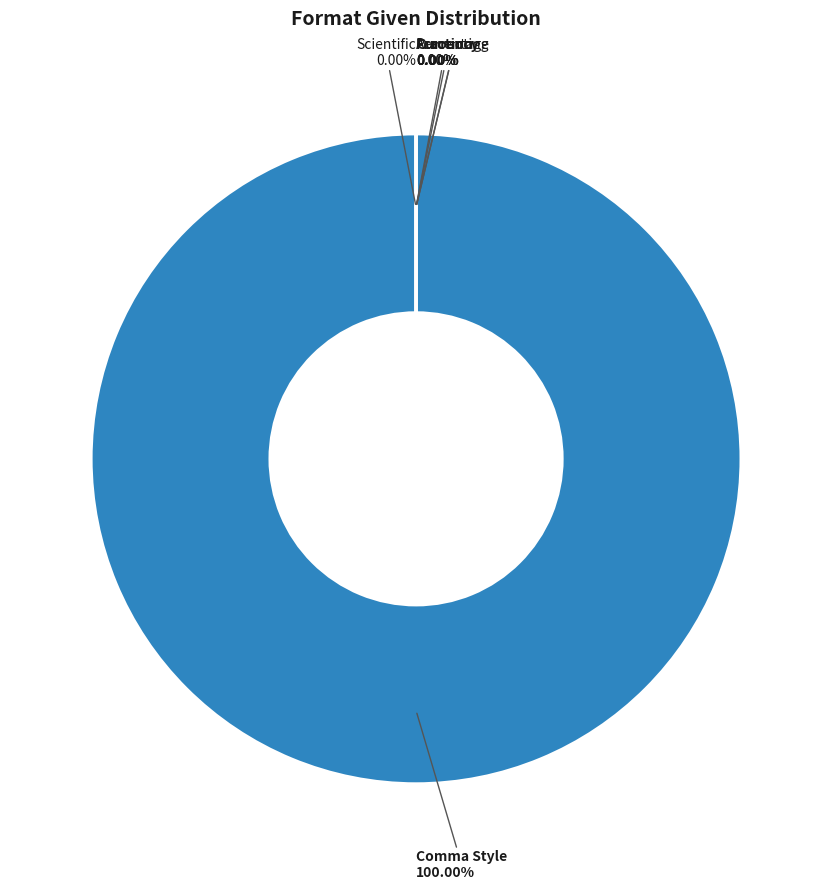

What portion of the pie excludes Accounting?

100.0%